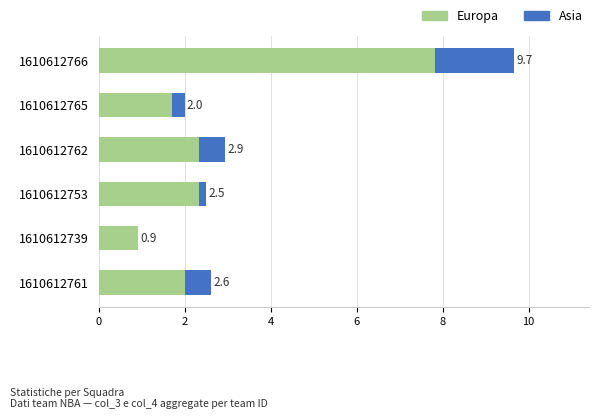

What is the value of the Asia bar at the 3rd from the left?

0.6